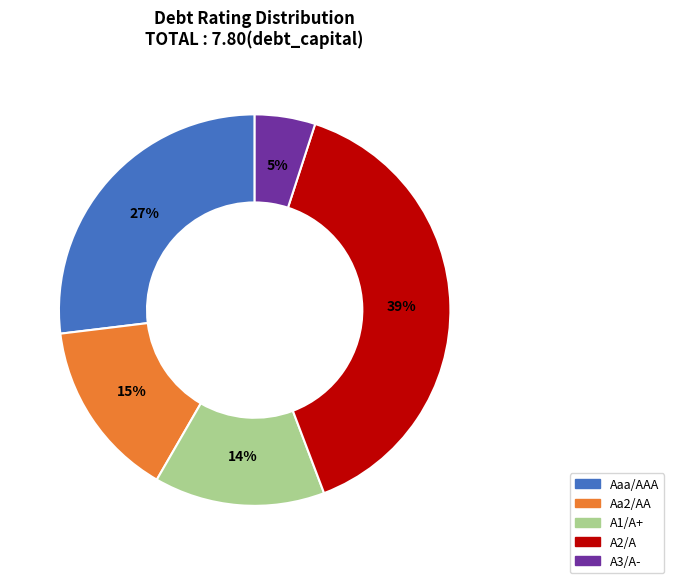

The A1/A+ slice represents 6% of the pie. True or false?

False